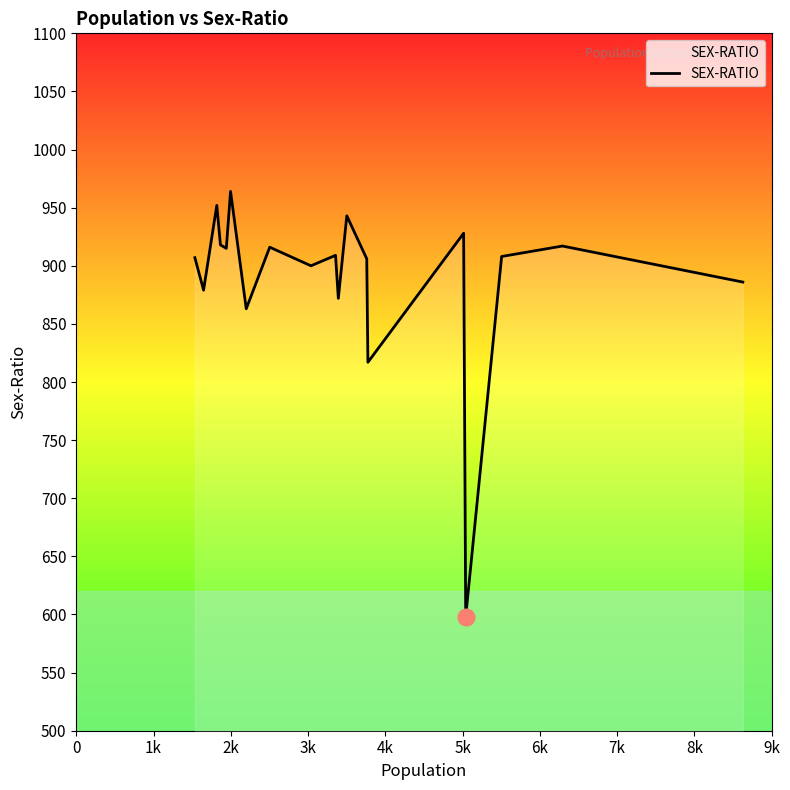

What is the difference between the maximum and minimum values?

366